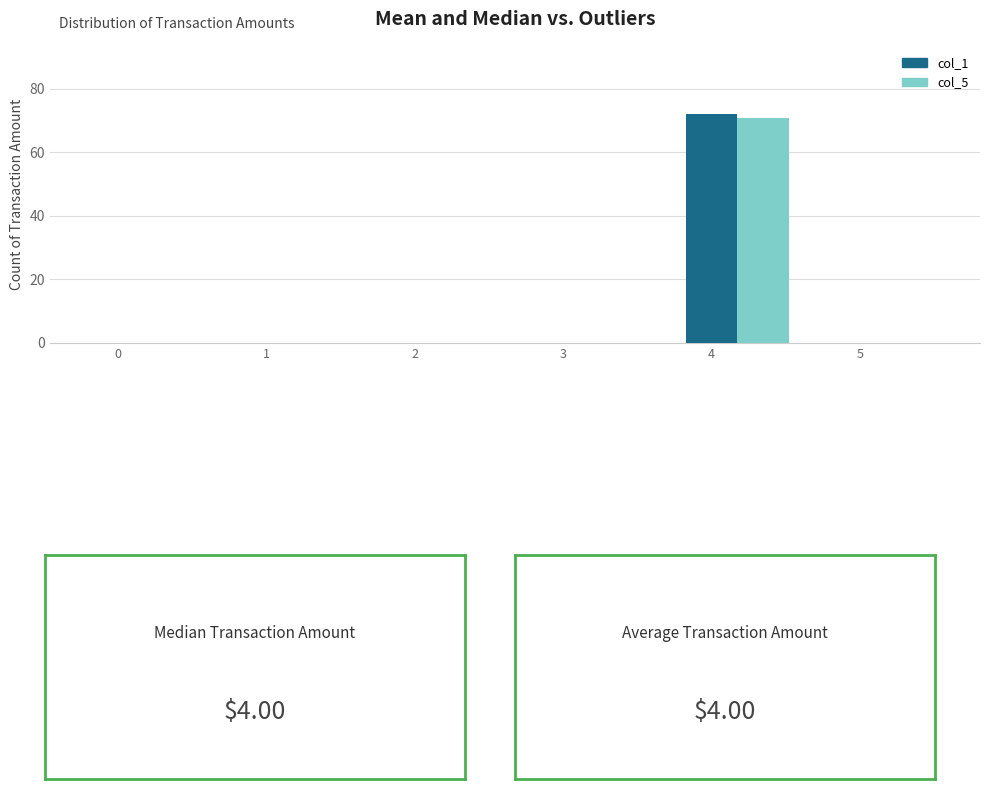

At which category is the sum across all series the highest?

4